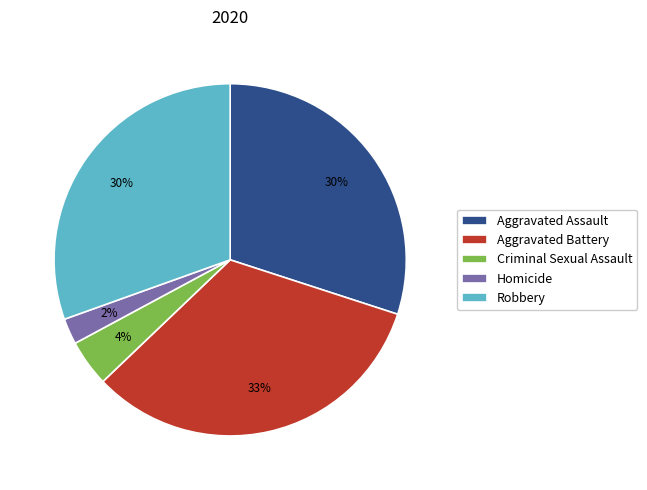

How many slices are in this pie chart?

5